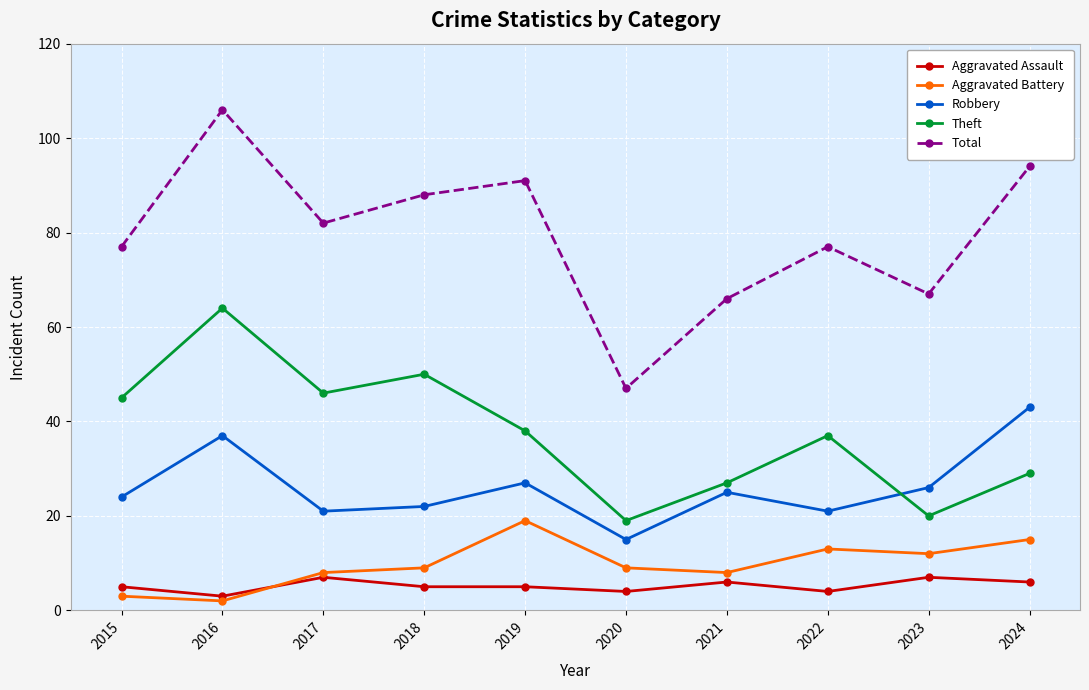

In Theft, how many points are lower than both neighbors (excluding endpoints)?

3